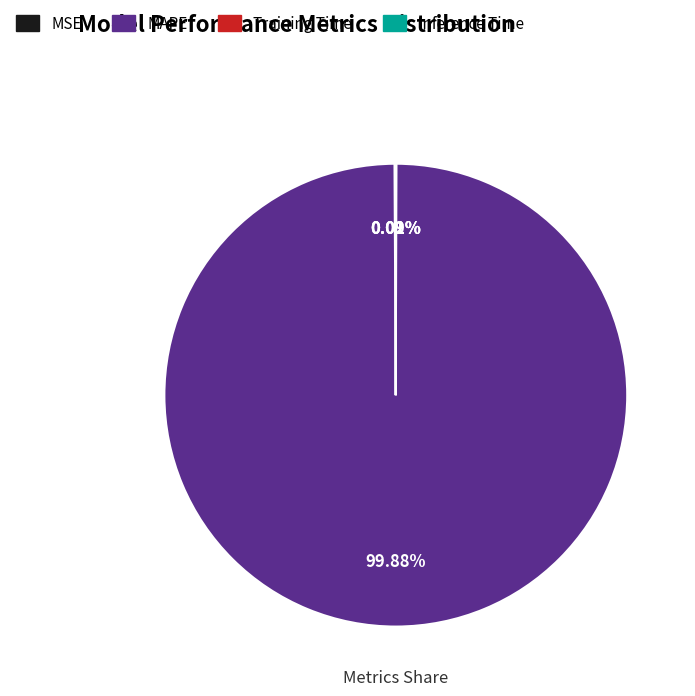

Which category has the biggest portion of the pie?

MAPE